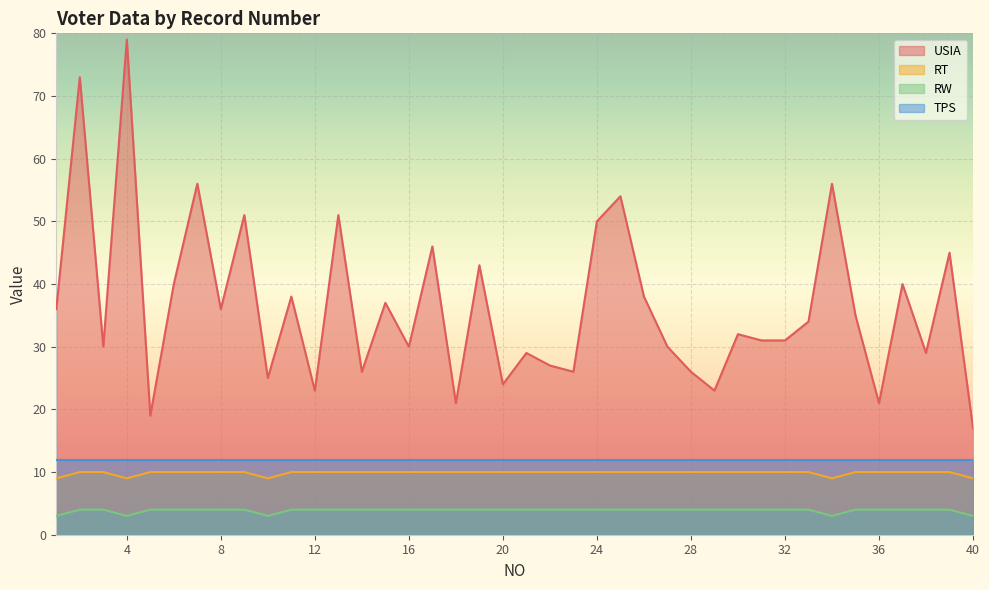

True or false: RT and USIA intersect in this chart.

False